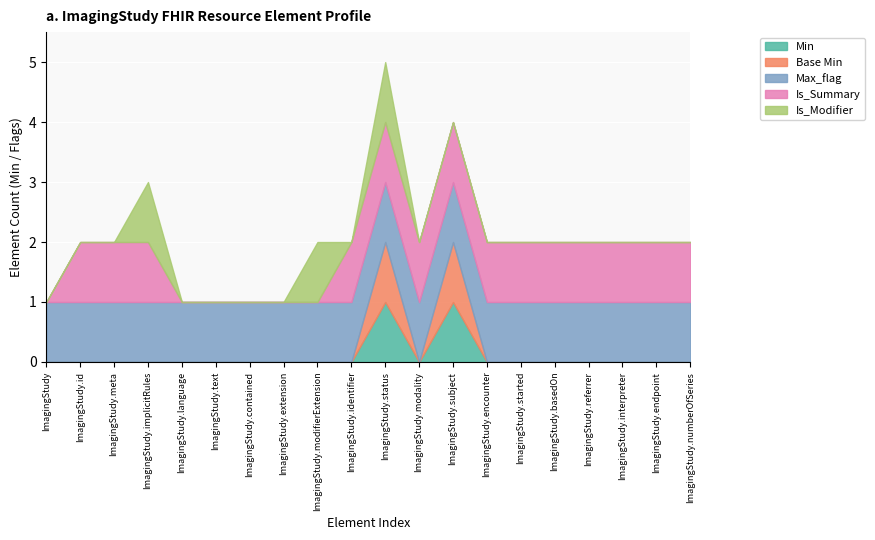

The Is_Summary series shows -1 at ImagingStudy.contained. True or false?

False